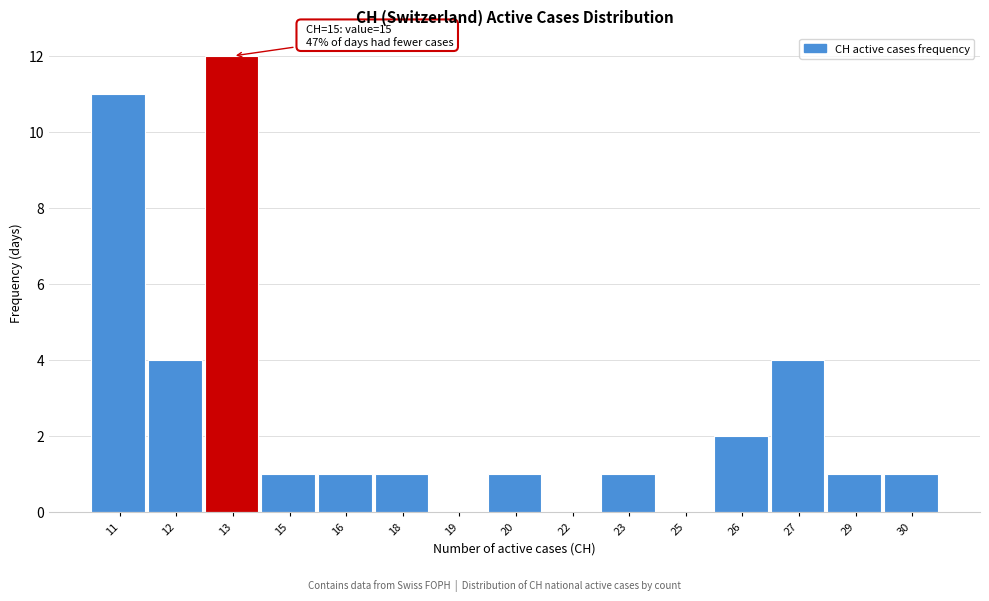

Reading right to left, transcribe all the data shown in this chart.

30=1	29=1	27=4	26=2	25=0	23=1	22=0	20=1	19=0	18=1	16=1	15=1	13=12	12=4	11=11